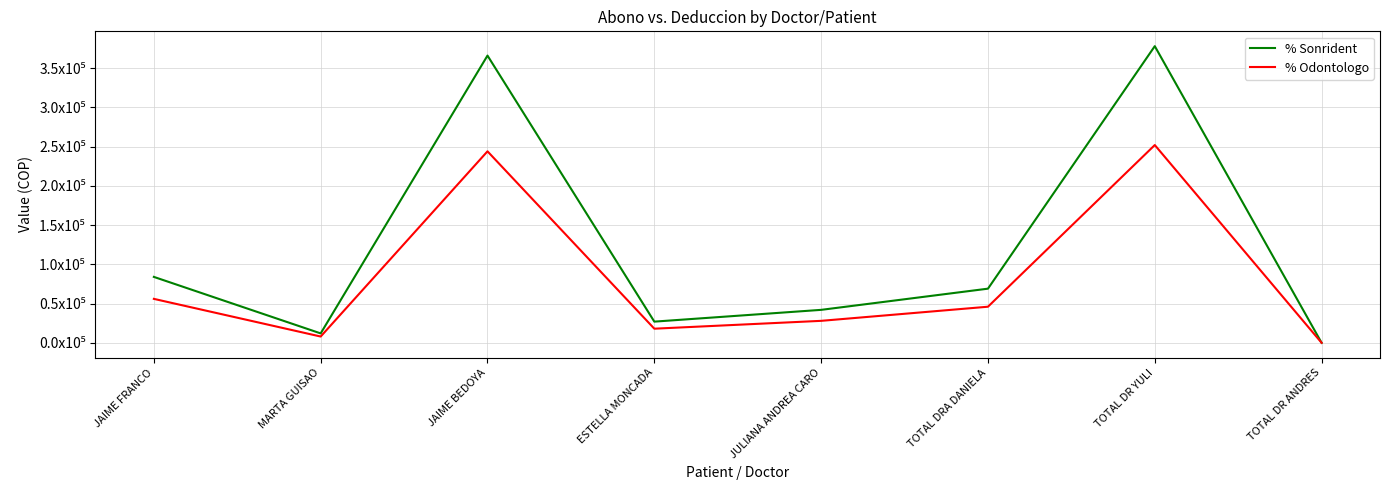

List the series in order of their peak value, lowest first.

% Odontologo, % Sonrident